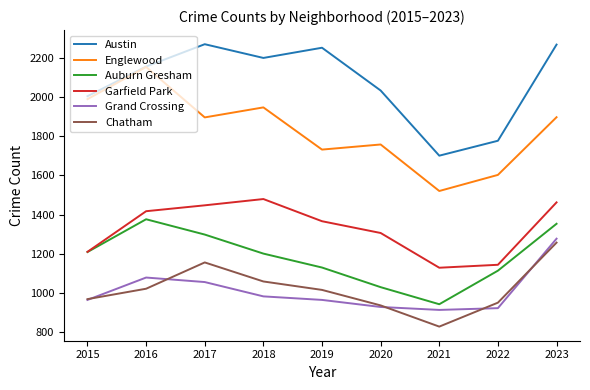

Which series has the largest range (max minus min)?

Englewood